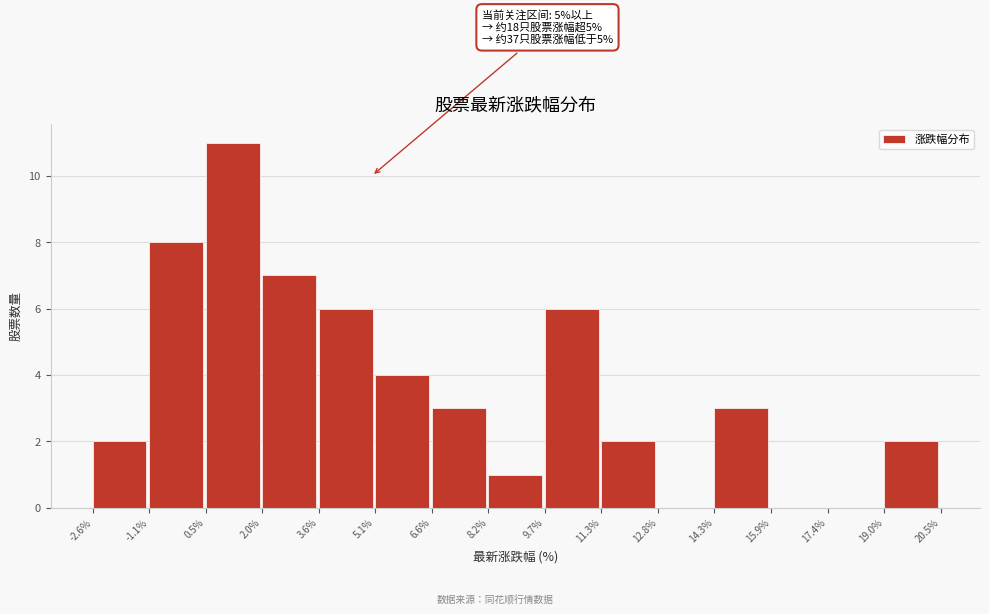

Over which range of the x-axis is the bar tallest?

0.5% to 2.0%